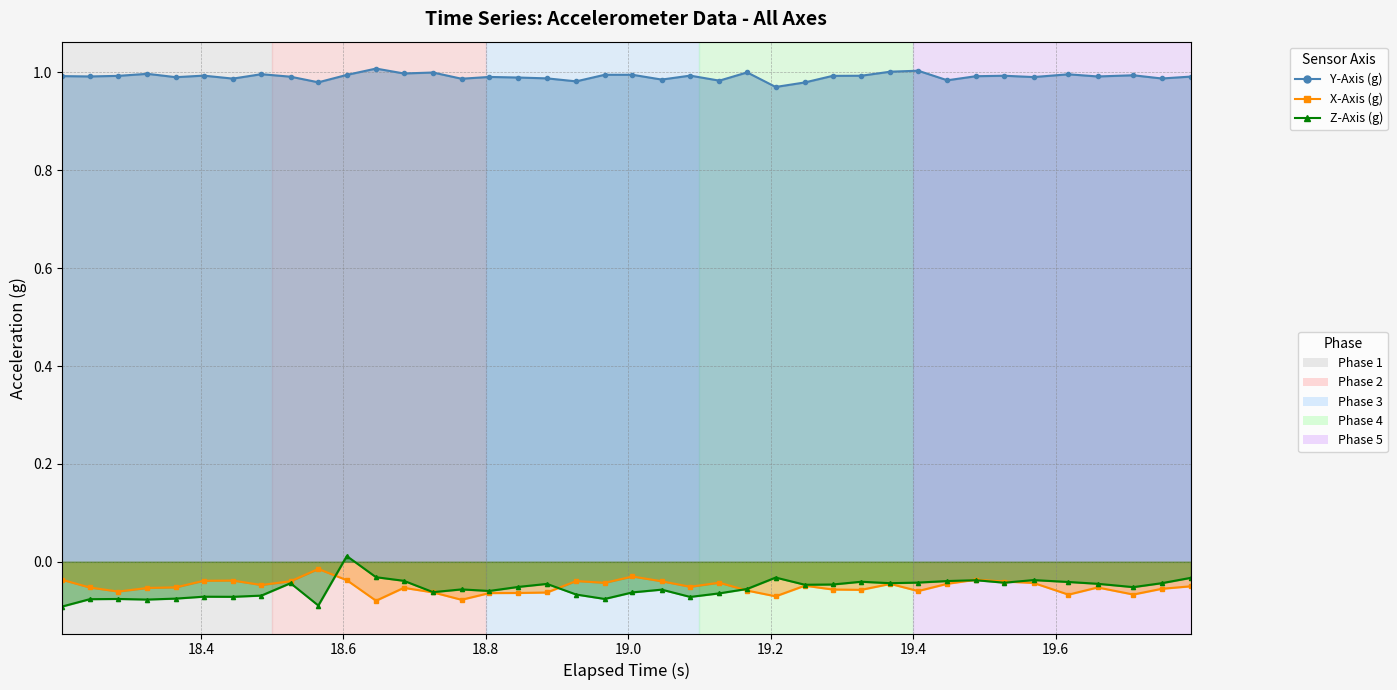

How many intersections are there between X-Axis (g) and Z-Axis (g)?

5